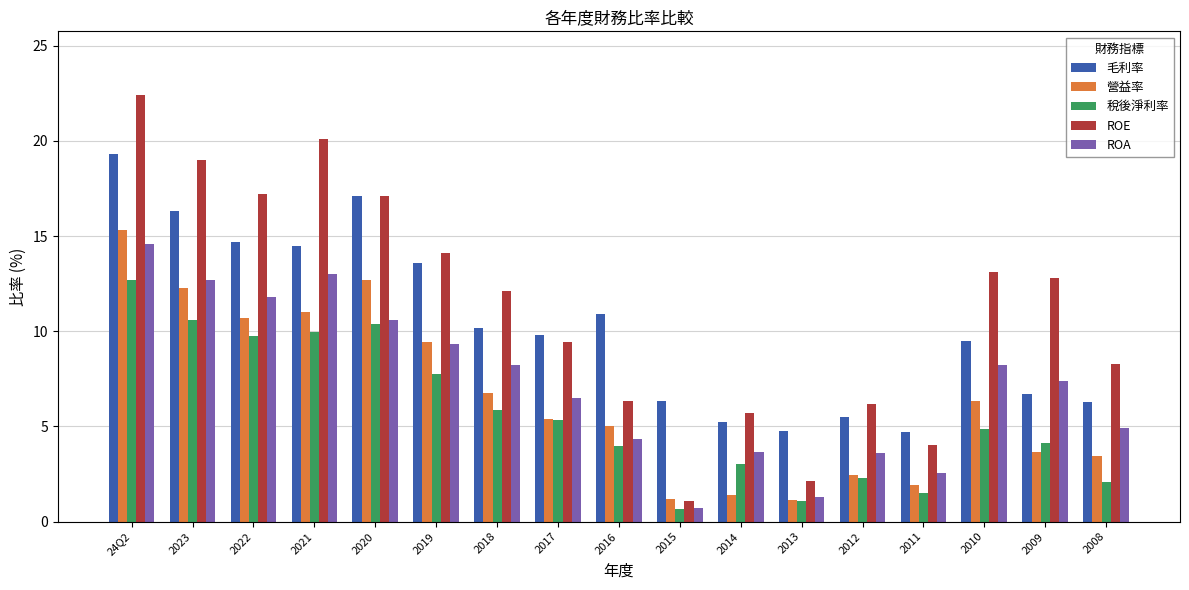

At which category does the chart reach its peak across all series?

24Q2